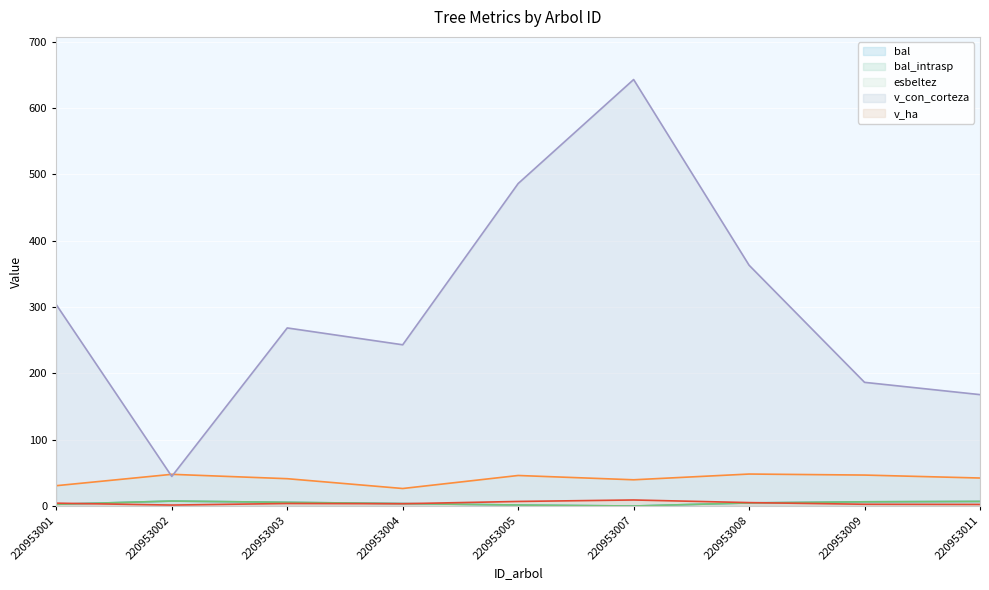

Between 220953008 and 220953007, which is larger?

220953008